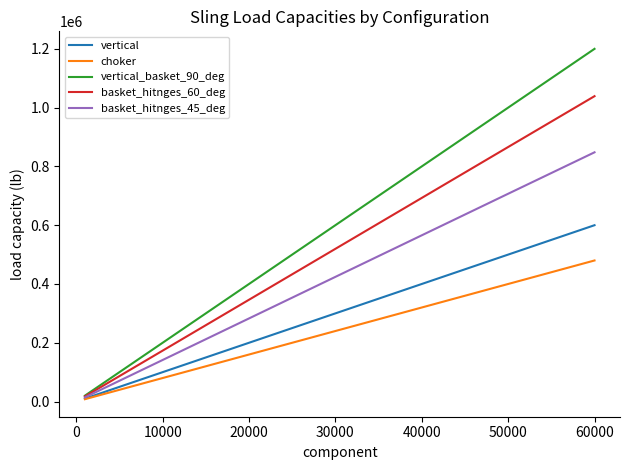

Which series has the widest spread of values?

vertical_basket_90_deg